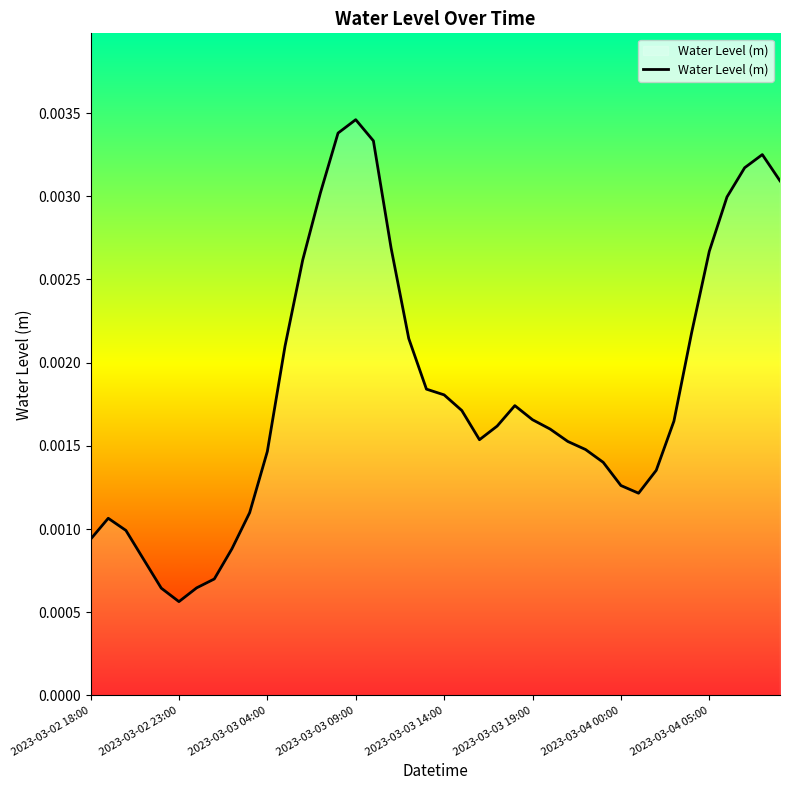

Does the chart display data point markers on the line(s)?

No